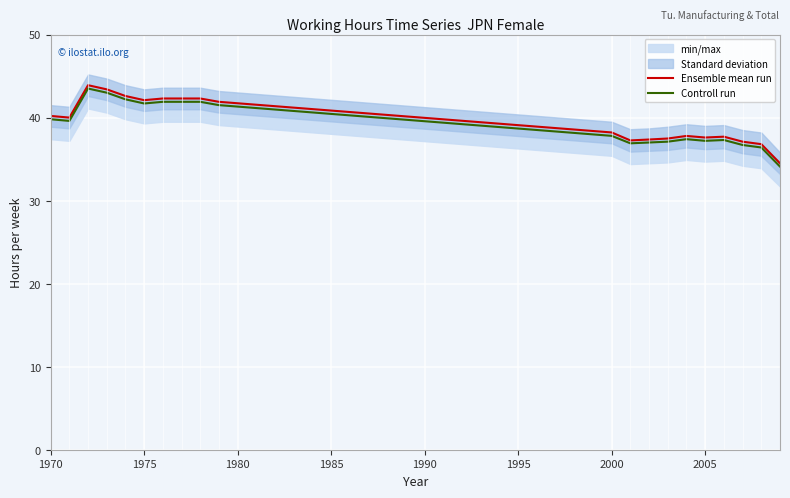

At which label does Controll run first exceed 39?

1970